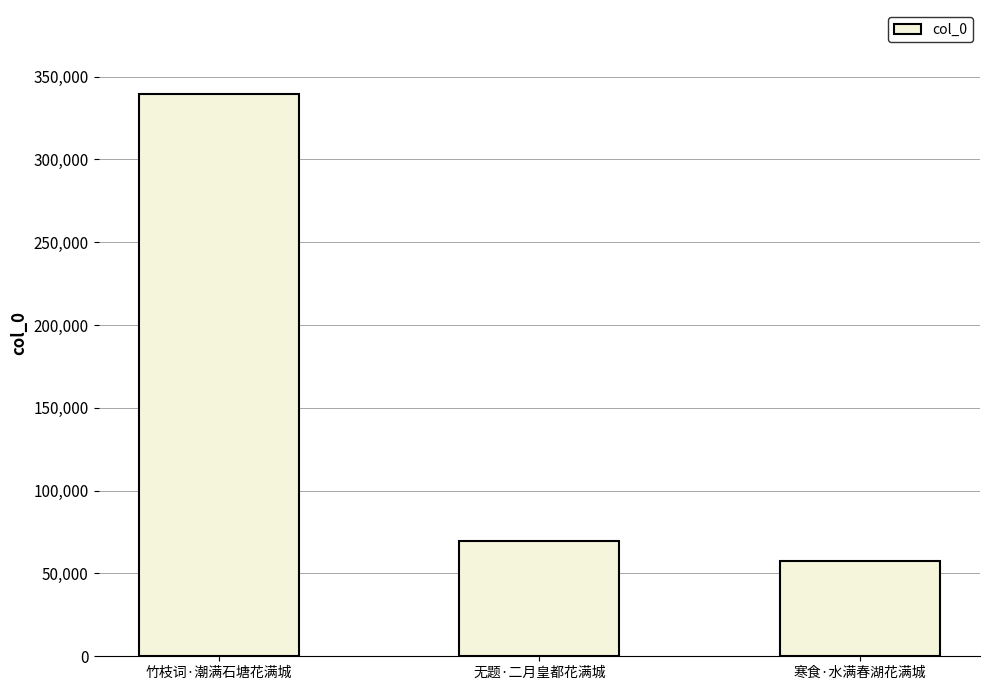

What is the greatest value displayed?

339328